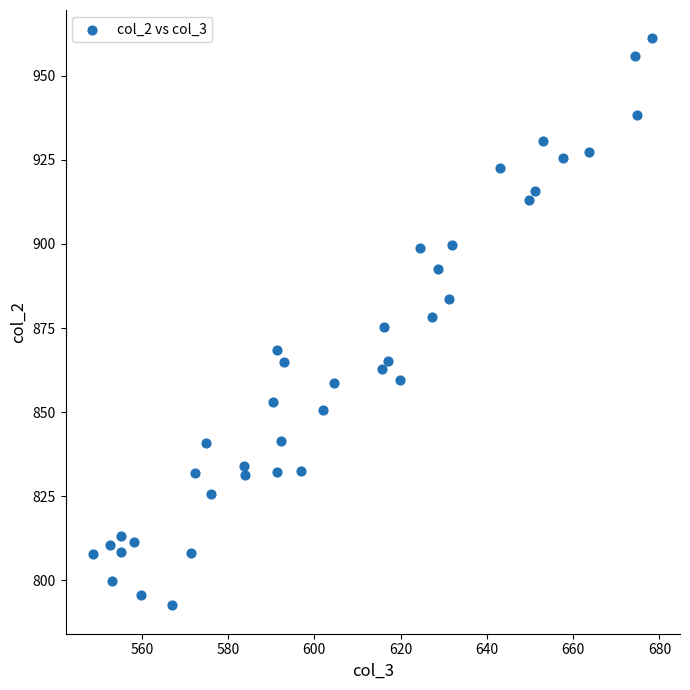

What is the range of Y values (max minus min)?

168.5